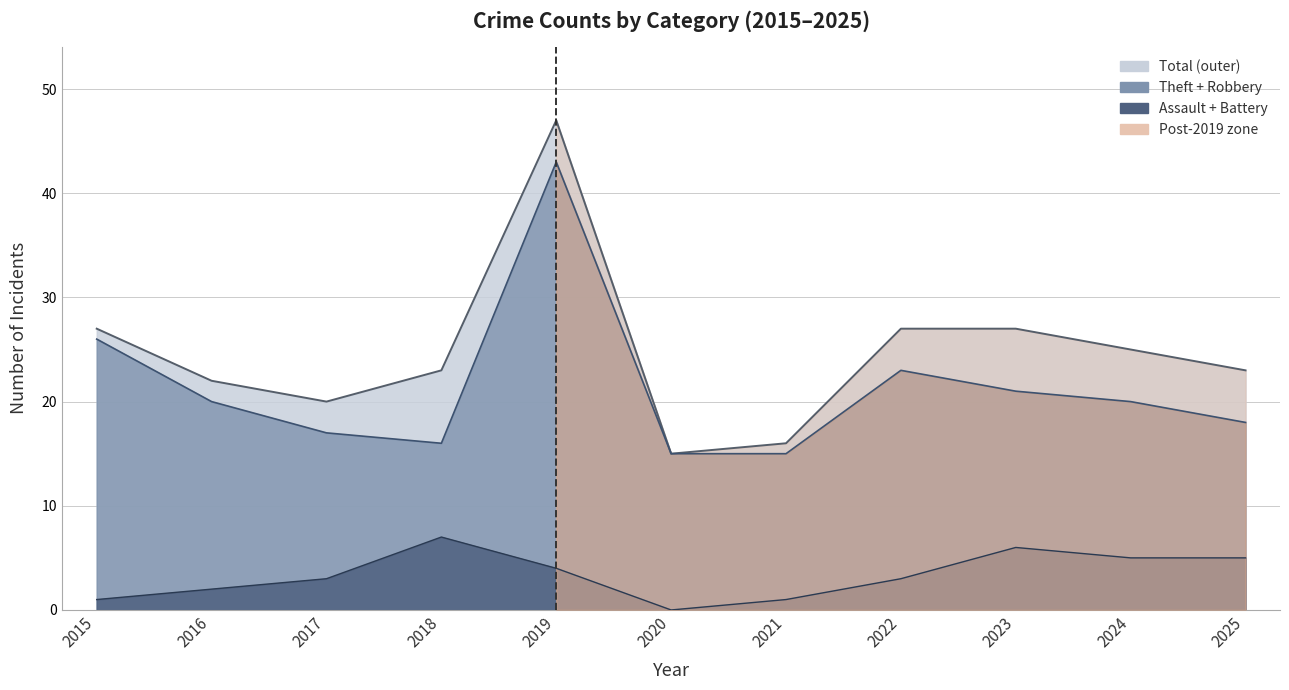

Reading left to right, transcribe all the data shown in this chart.

Aggravated Assault: 2015=0	2016=1	2017=2	2018=1	2019=3	2020=0	2021=0	2022=2	2023=4	2024=1	2025=1
Aggravated Battery: 2015=1	2016=1	2017=1	2018=6	2019=1	2020=0	2021=1	2022=1	2023=2	2024=4	2025=4
Robbery: 2015=5	2016=6	2017=4	2018=5	2019=15	2020=4	2021=7	2022=11	2023=15	2024=11	2025=11
Theft: 2015=21	2016=14	2017=13	2018=11	2019=28	2020=11	2021=8	2022=12	2023=6	2024=9	2025=7
Total: 2015=27	2016=22	2017=20	2018=23	2019=47	2020=15	2021=16	2022=27	2023=27	2024=25	2025=23